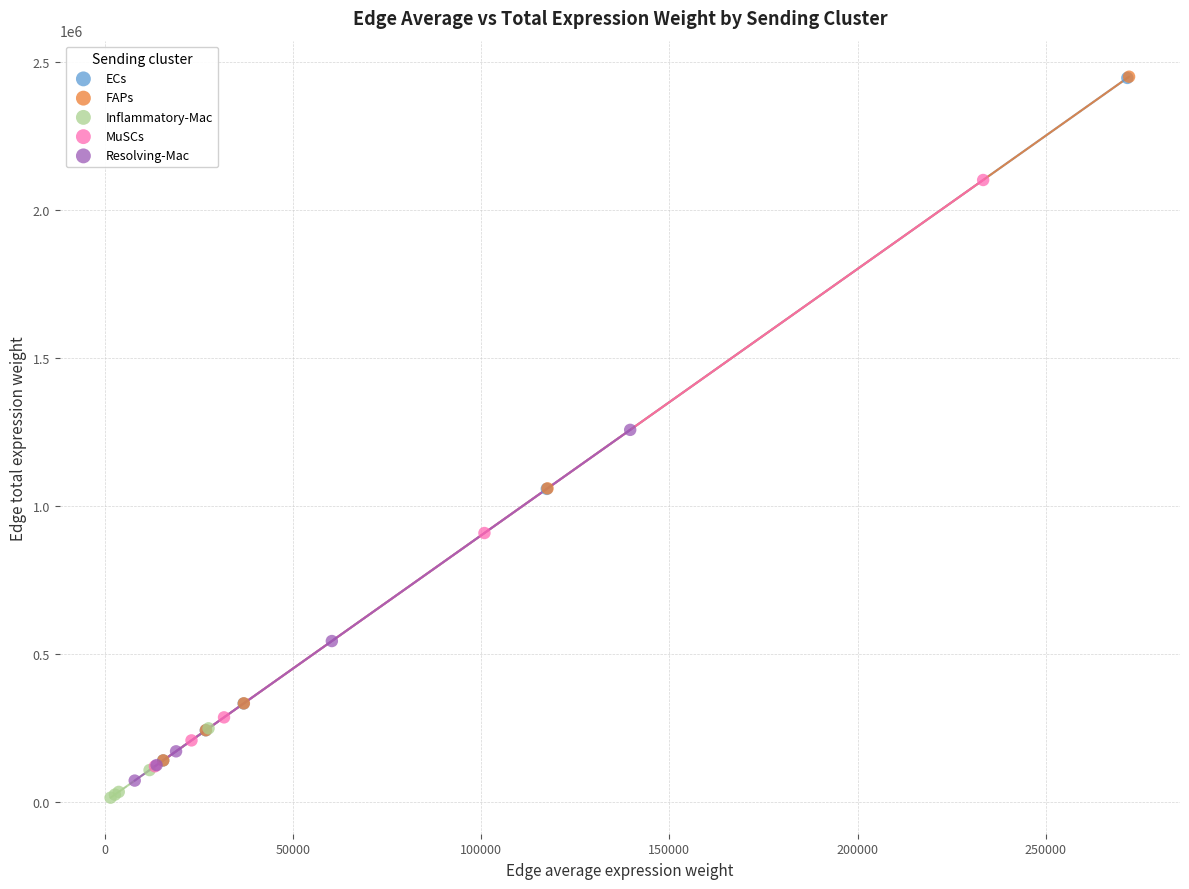

Which series has the largest Y range (max minus min)?

FAPs